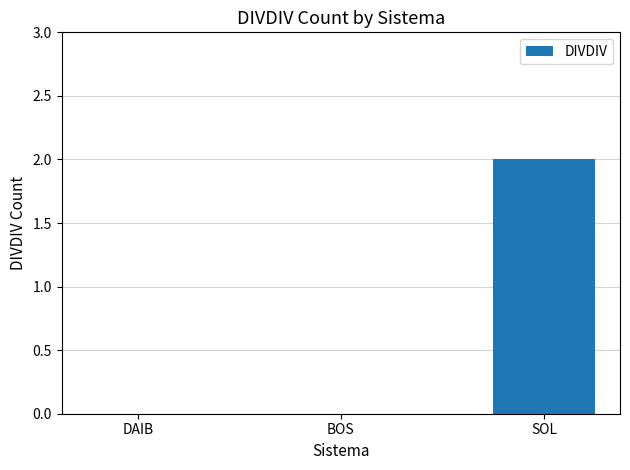

Which category has the highest value across all series?

SOL